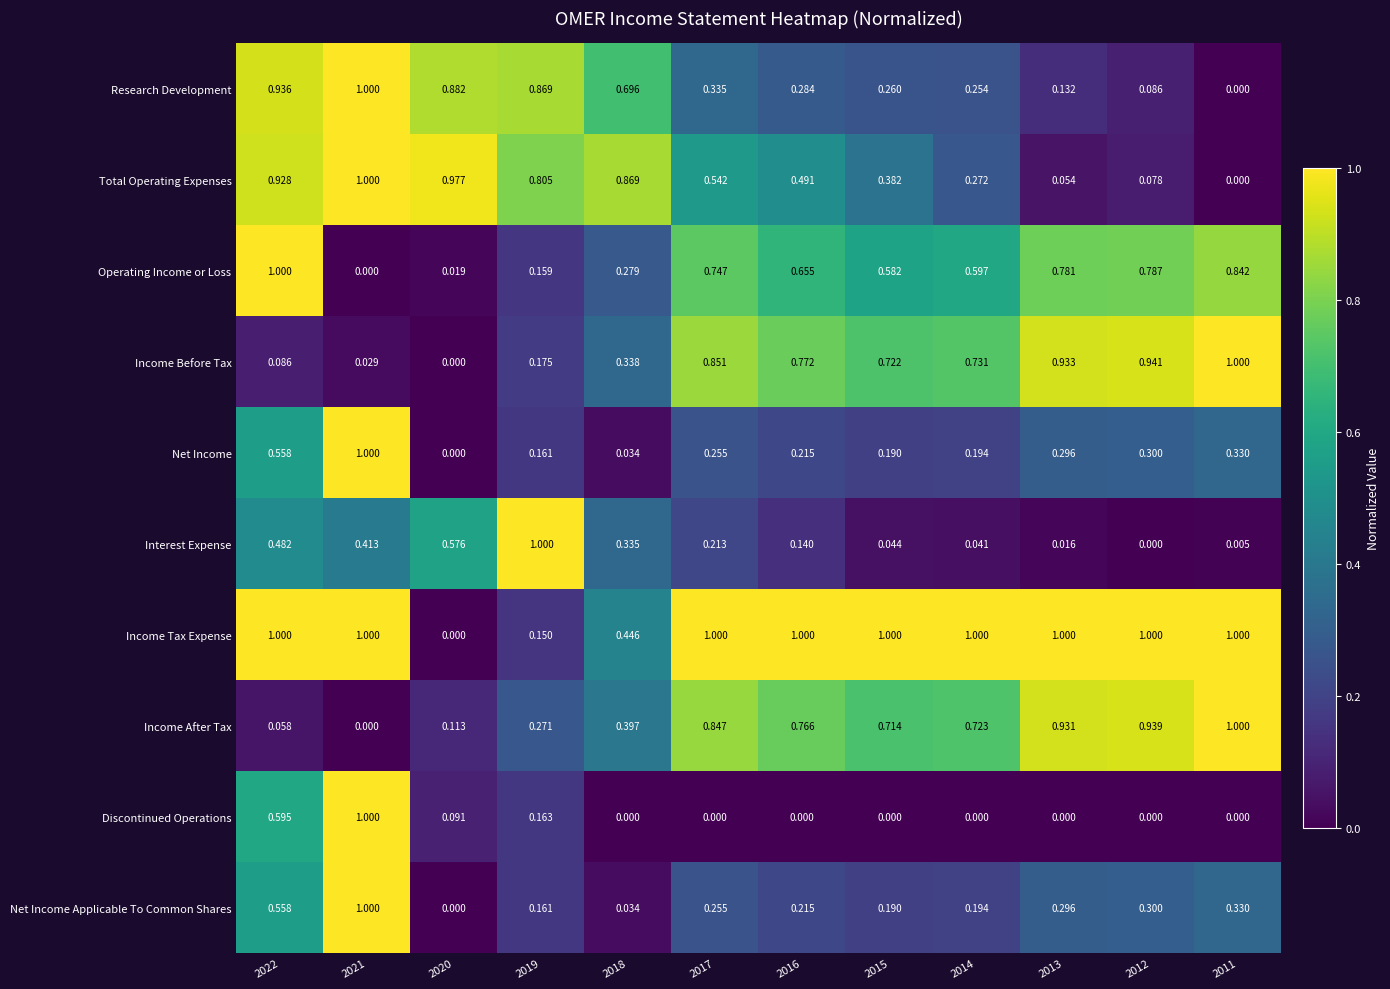

Which series has the largest total across all categories?

Income Tax Expense